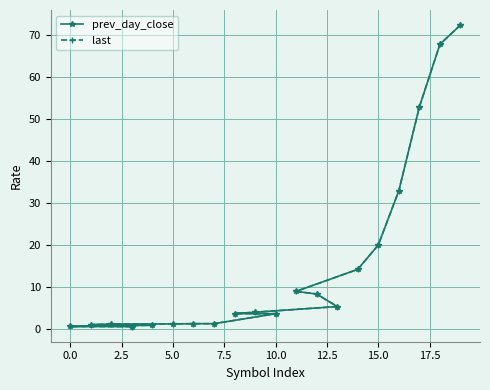

What is the label of the 13th point from the left?

12